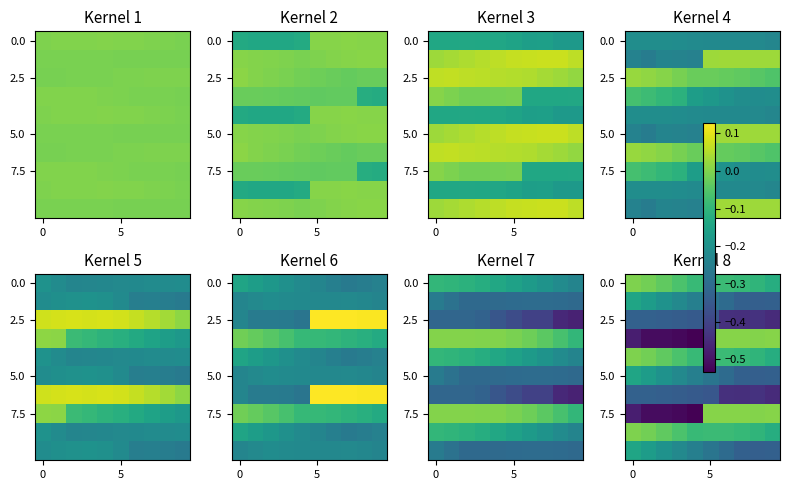

What is the total value across all series at 3?

-2.6